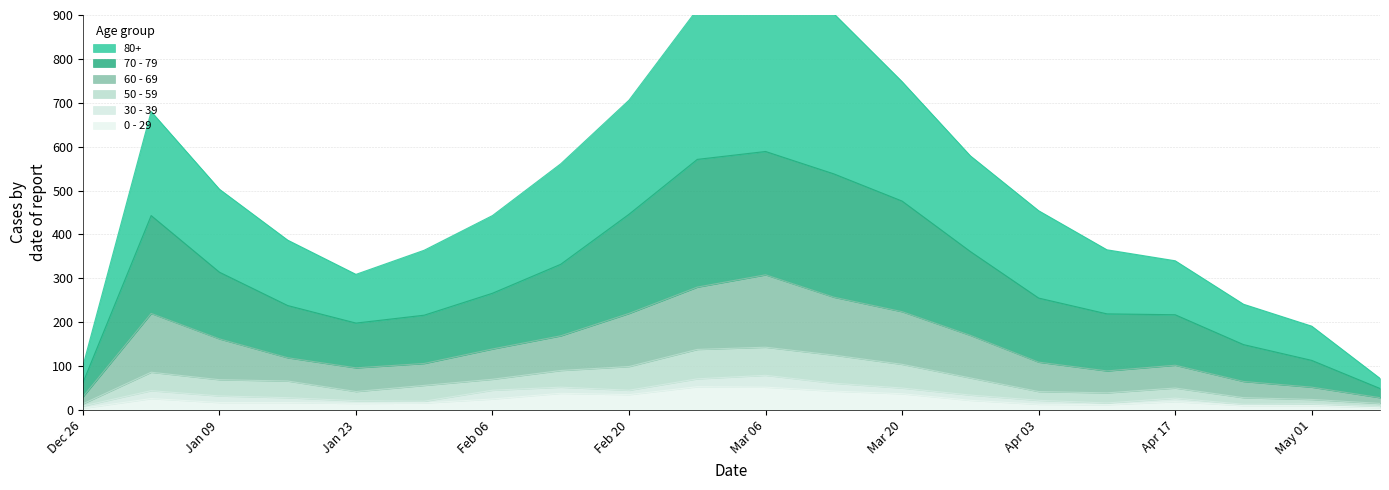

Is it true that 0 - 29 equals 35 at Feb 20?

True